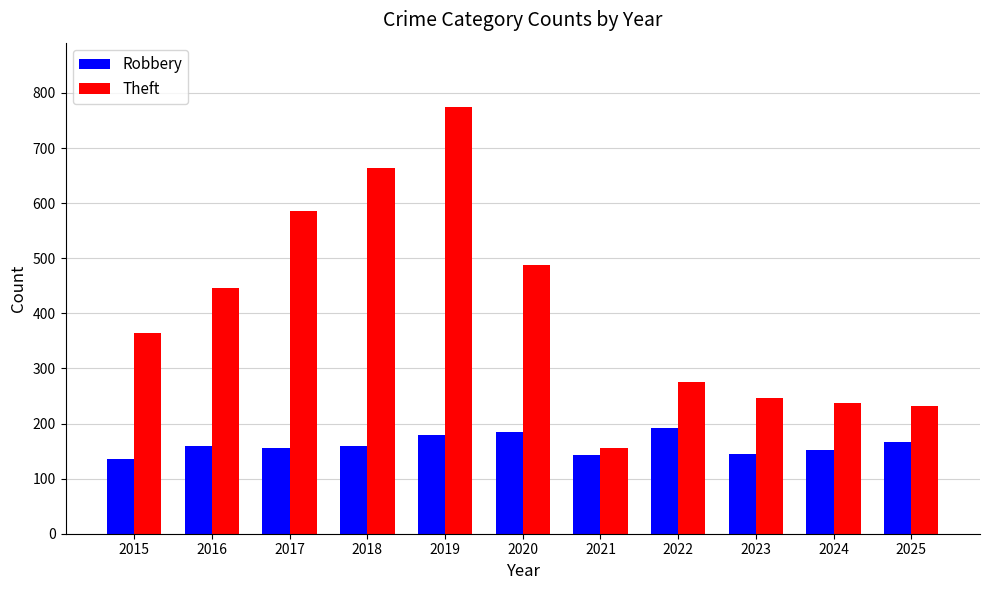

The value of Robbery at 2017 is 271. True or false?

False